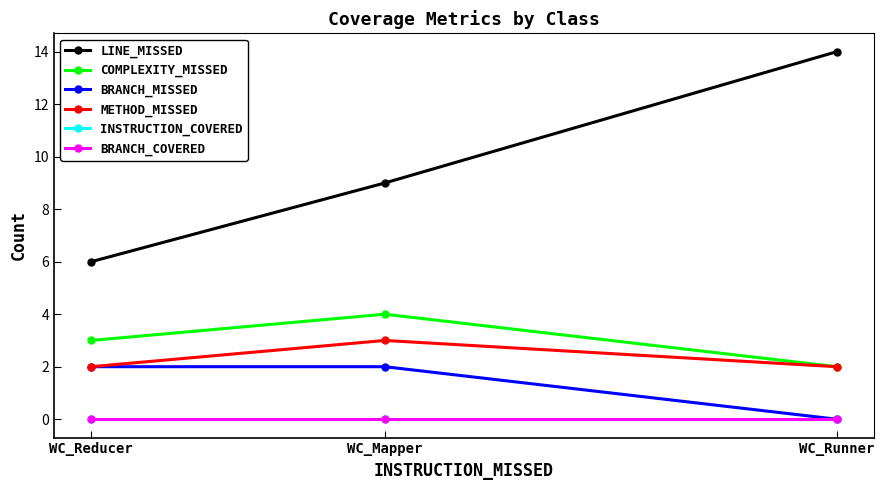

Which series has the largest total across all categories?

LINE_MISSED